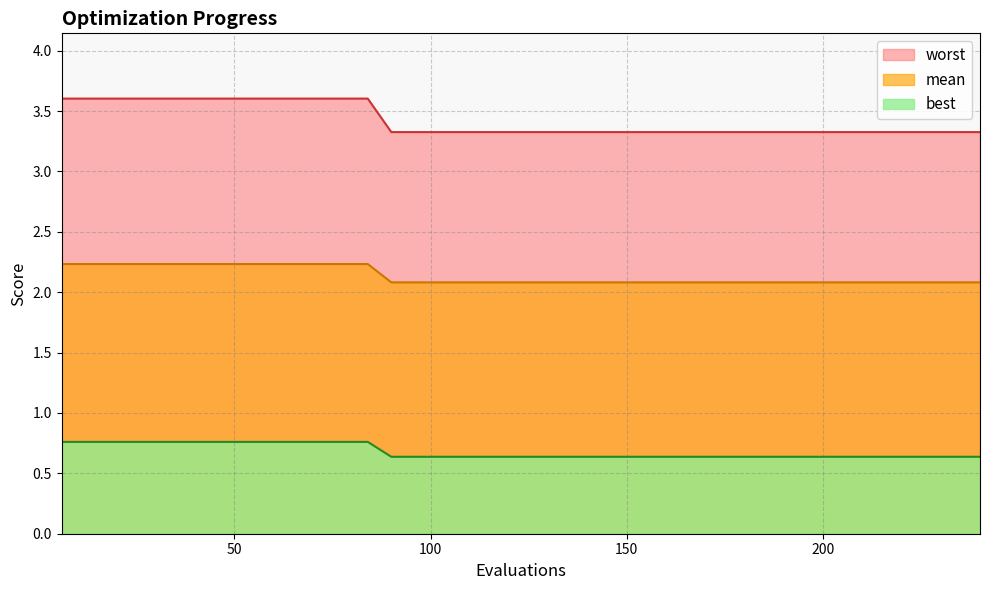

Which series has the largest total across all categories?

worst